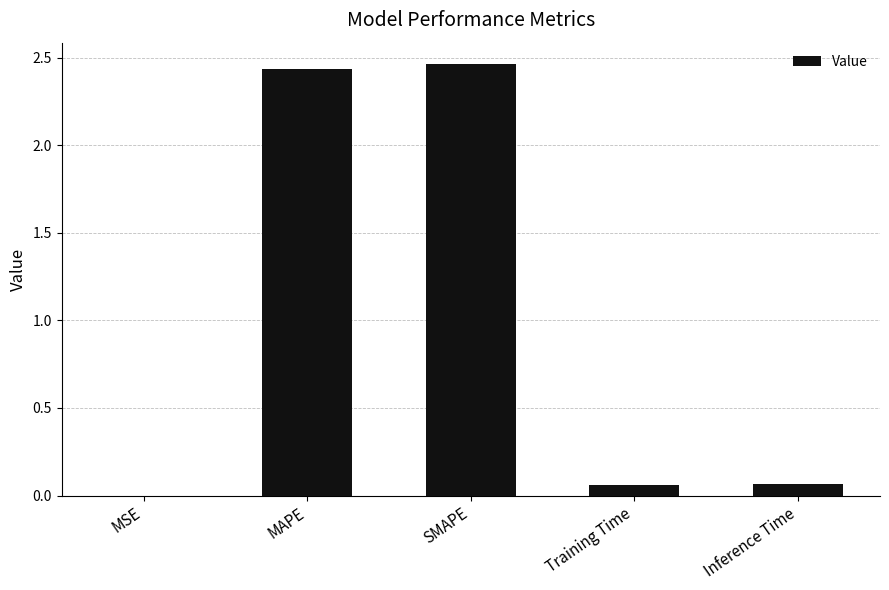

Which category has the highest value across all series?

SMAPE